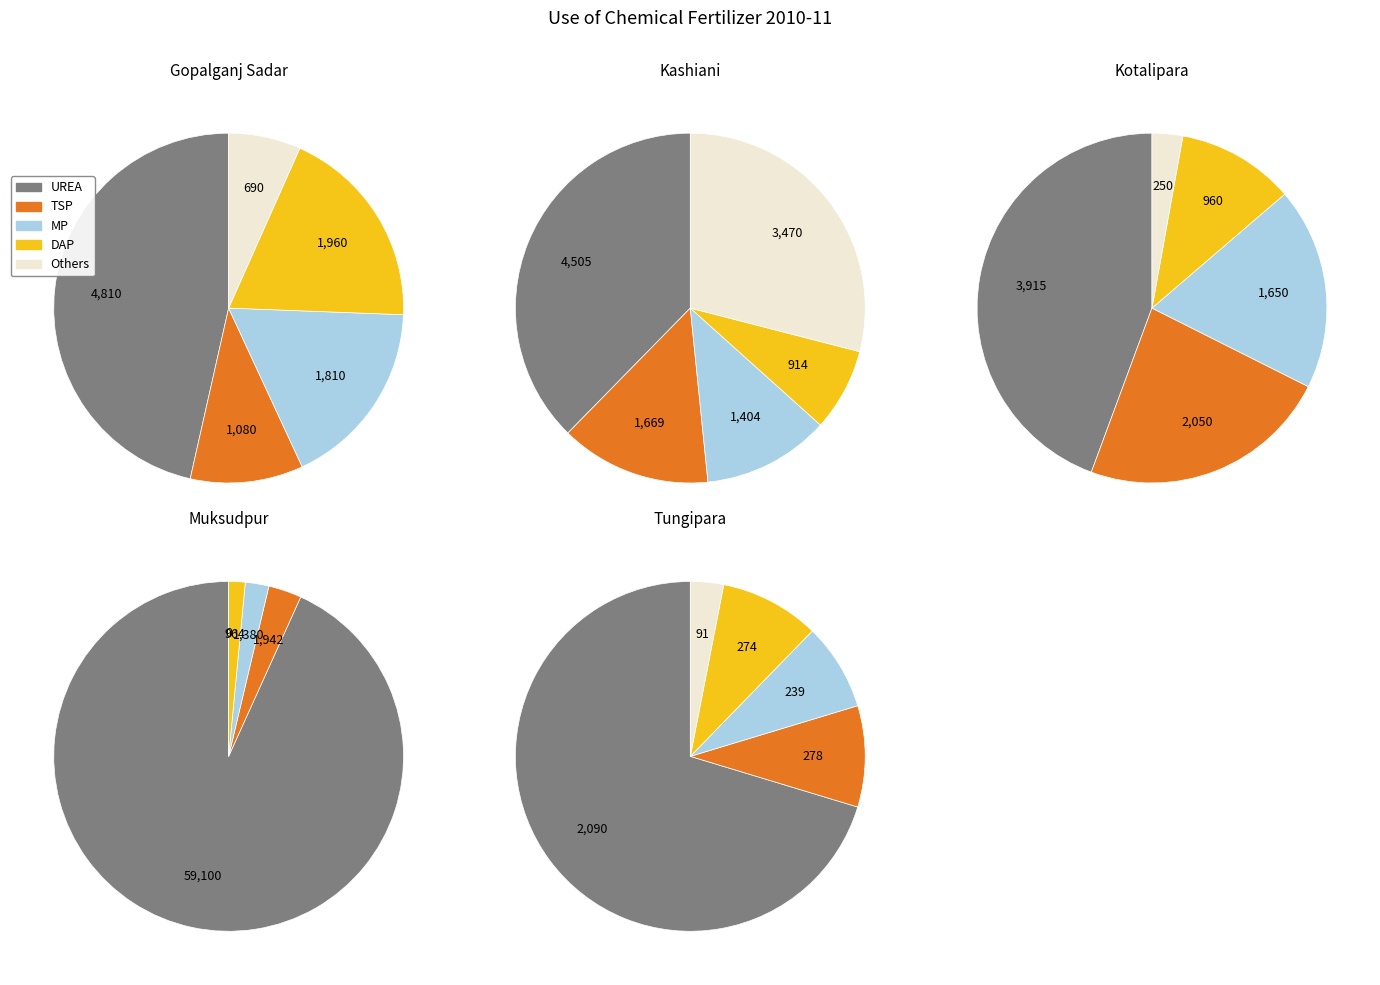

The MP slice represents 12% of the pie. True or false?

True